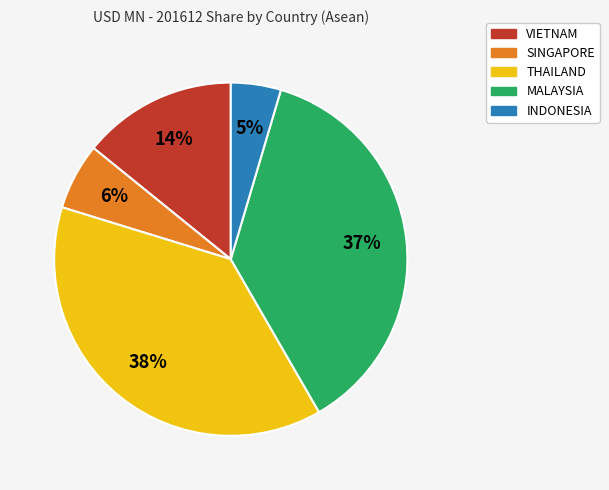

Rank the categories by value from highest to lowest.

THAILAND, MALAYSIA, VIETNAM, SINGAPORE, INDONESIA